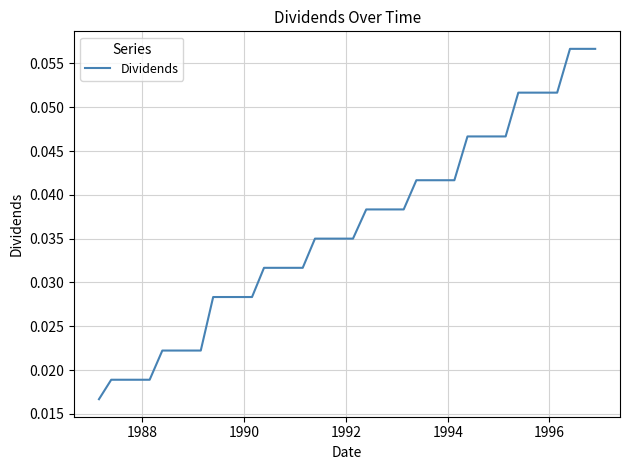

How many lines are shown in the chart?

1